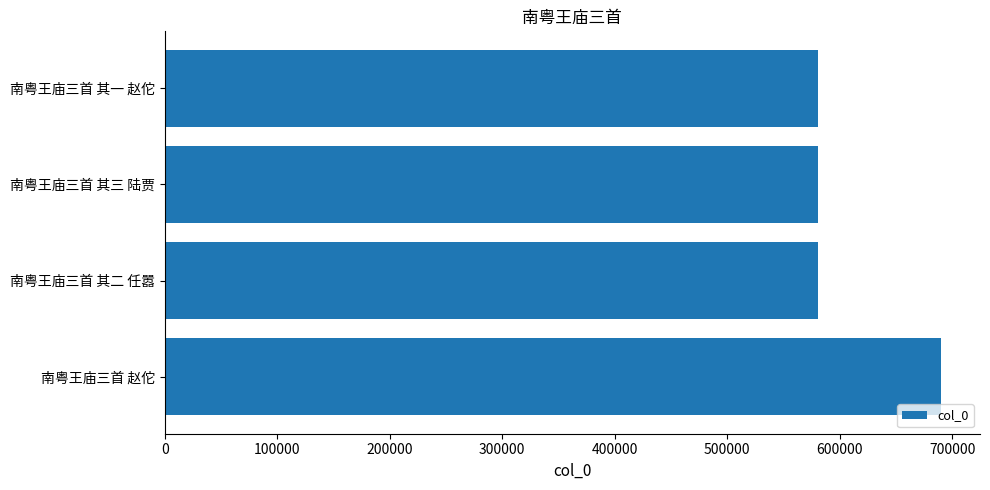

What value does the data have at 南粤王庙三首 其三 陆贾?

581178